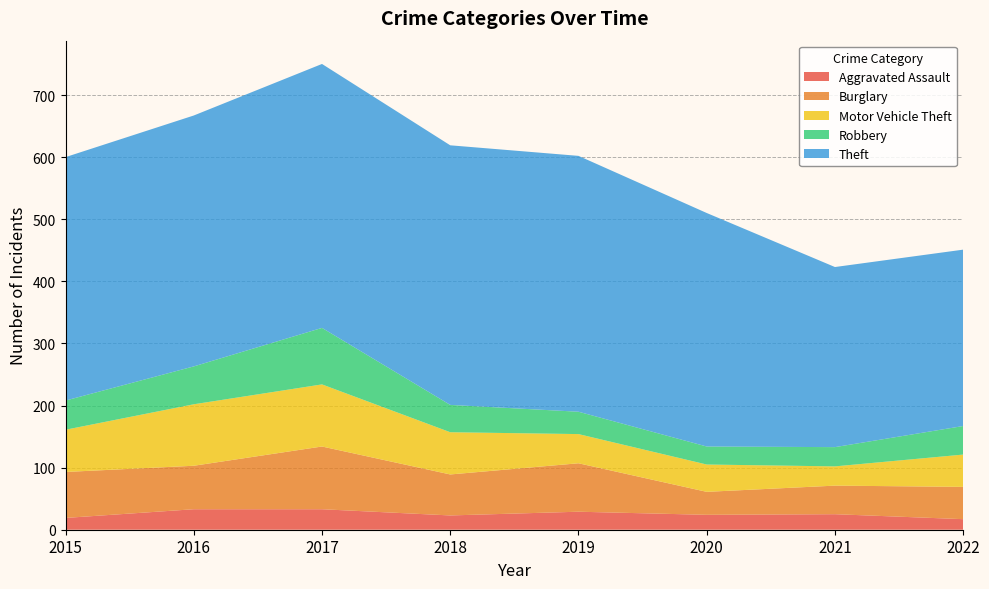

Reading right to left, extract all data points from this chart.

Aggravated Assault: 2022=17	2021=25	2020=24	2019=29	2018=23	2017=33	2016=33	2015=19
Burglary: 2022=52	2021=46	2020=37	2019=78	2018=66	2017=101	2016=70	2015=74
Motor Vehicle Theft: 2022=52	2021=31	2020=44	2019=47	2018=68	2017=100	2016=99	2015=68
Robbery: 2022=46	2021=31	2020=29	2019=36	2018=44	2017=91	2016=61	2015=47
Theft: 2022=284	2021=290	2020=376	2019=412	2018=418	2017=425	2016=404	2015=392